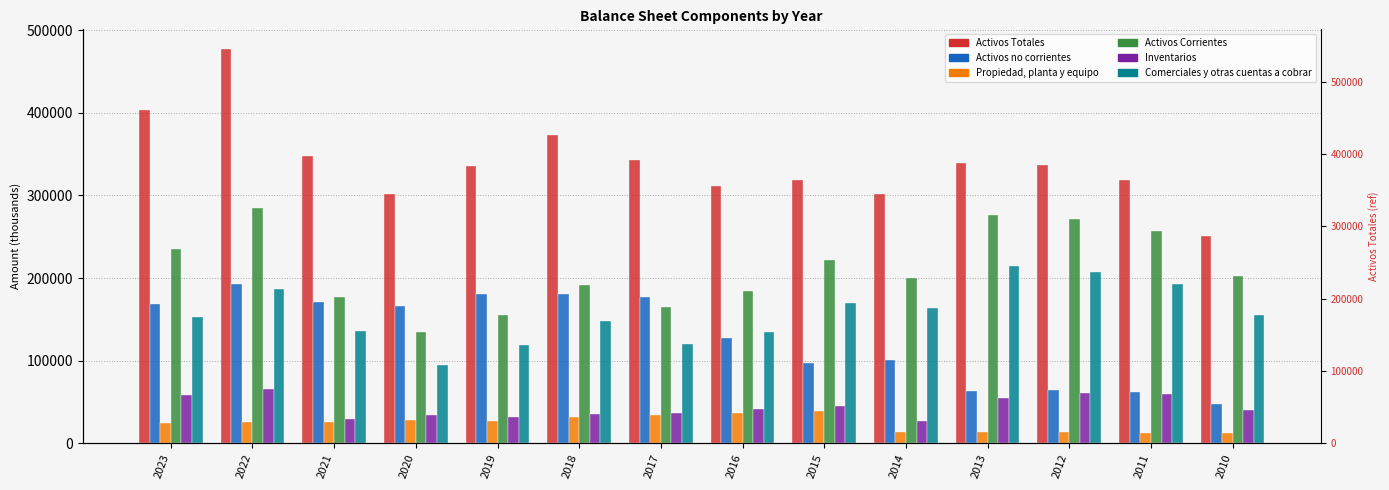

The value of Comerciales y otras cuentas a cobrar at 2017 is 207430.9. True or false?

False